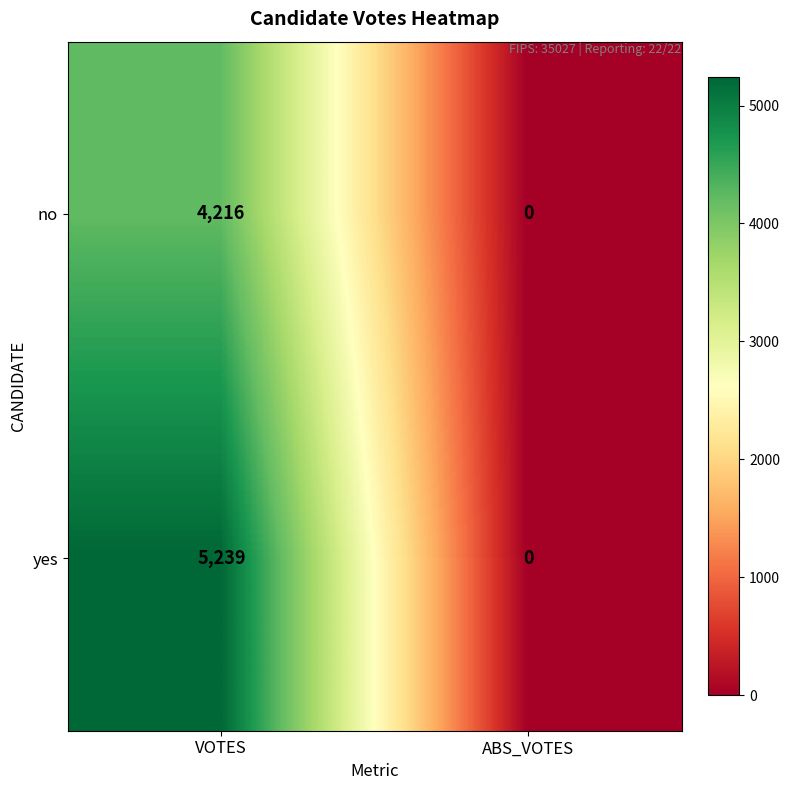

What is the sum of all no values?

4216